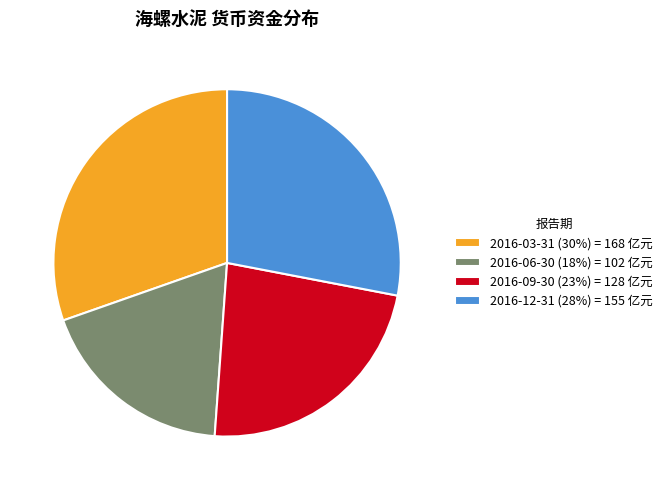

Combined, do 2016-06-30 (18%) = 102 亿元 and 2016-03-31 (30%) = 168 亿元 account for over 50%?

No